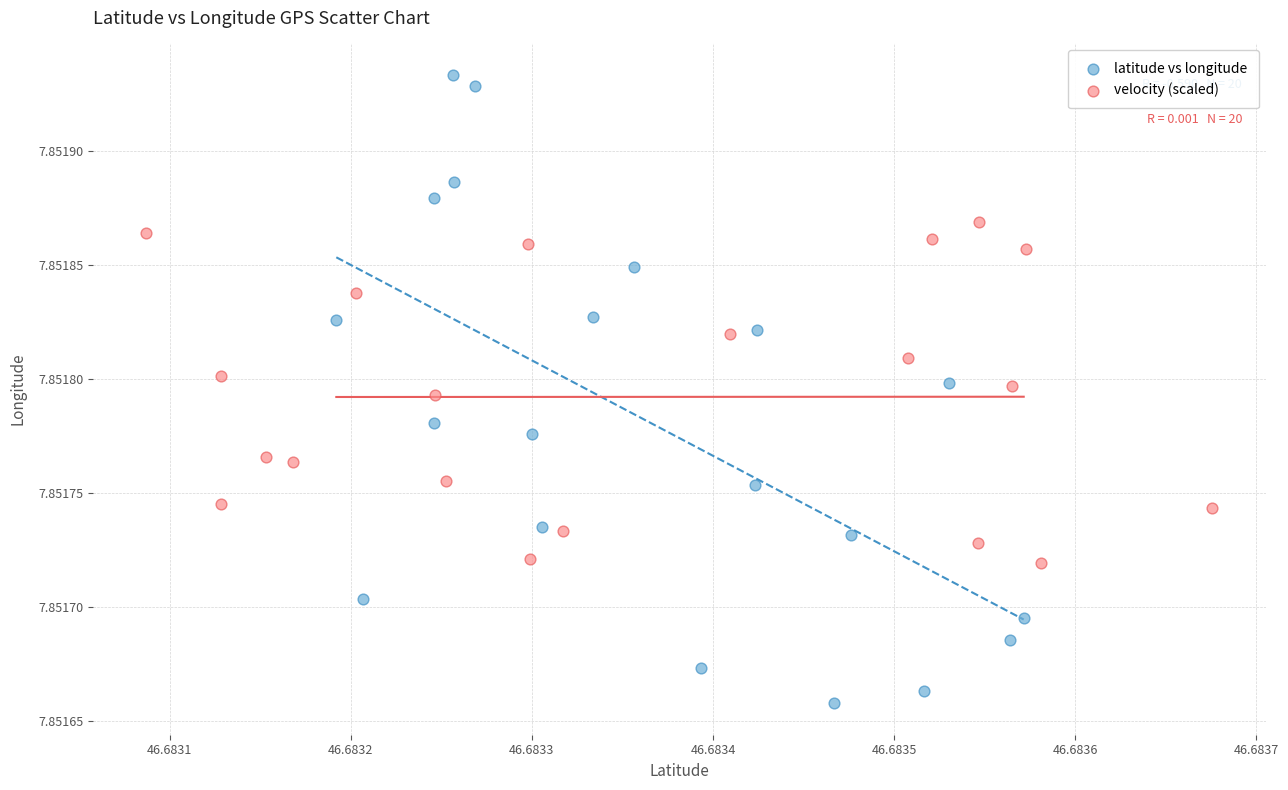

Which series contains the highest Y value?

latitude vs longitude